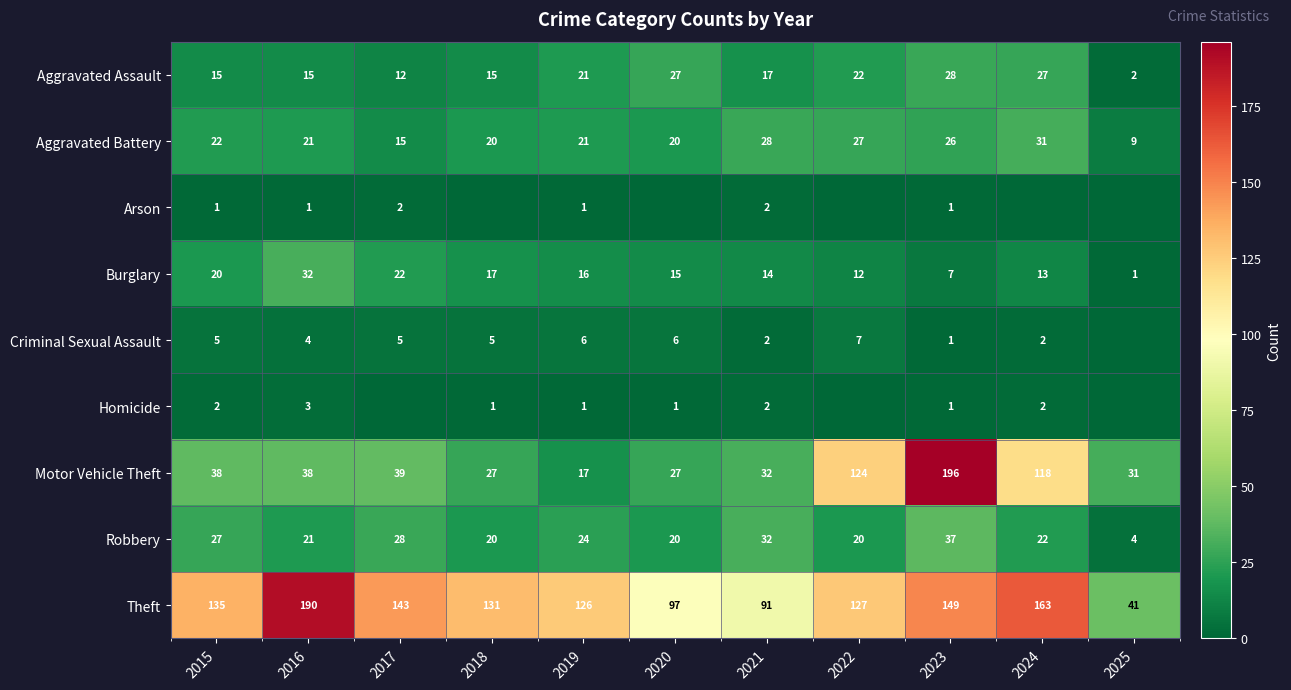

At how many categories does at least one series exceed 170?

2